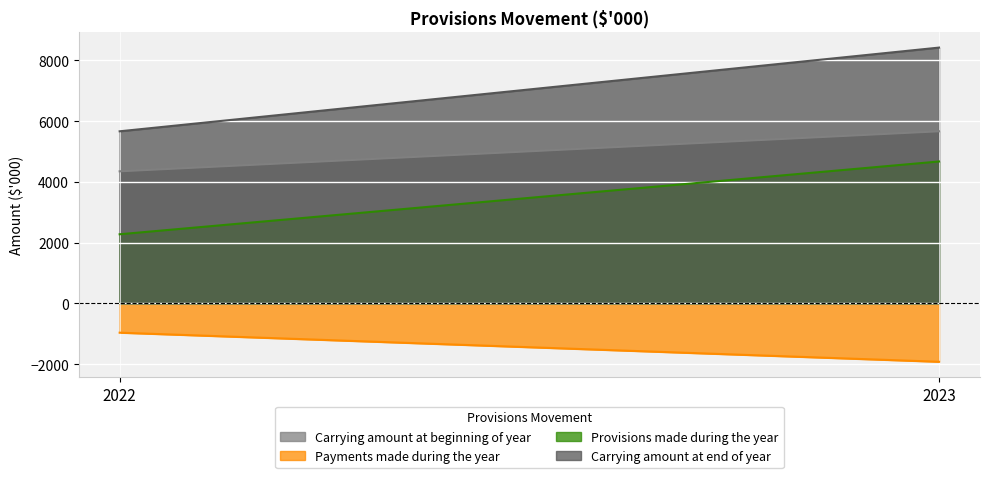

Which has a higher value, 2022 or 2023?

2023